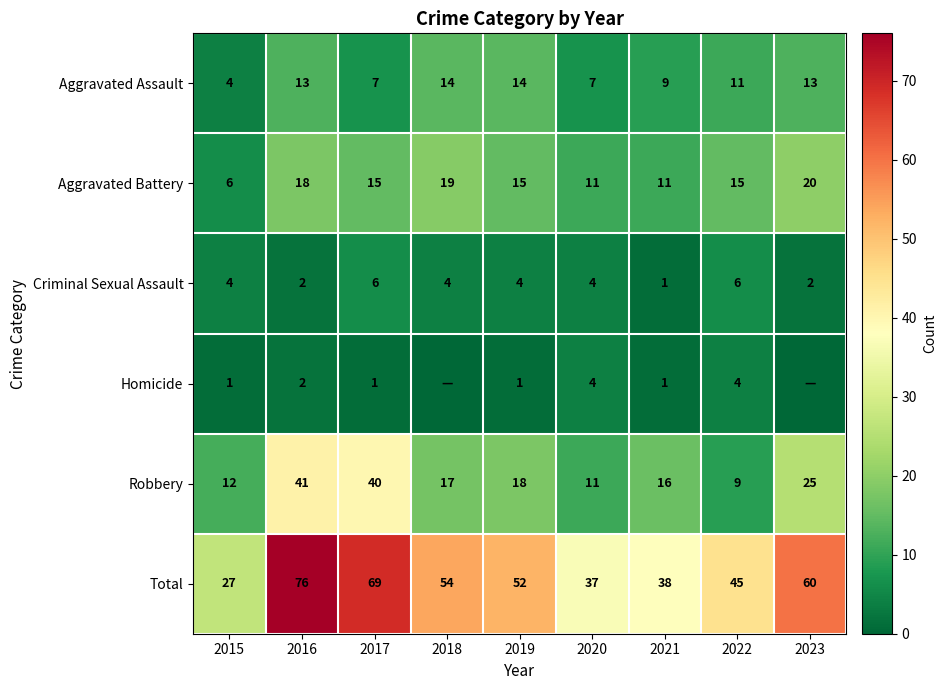

The value of Aggravated Assault at 2022 is 5. True or false?

False